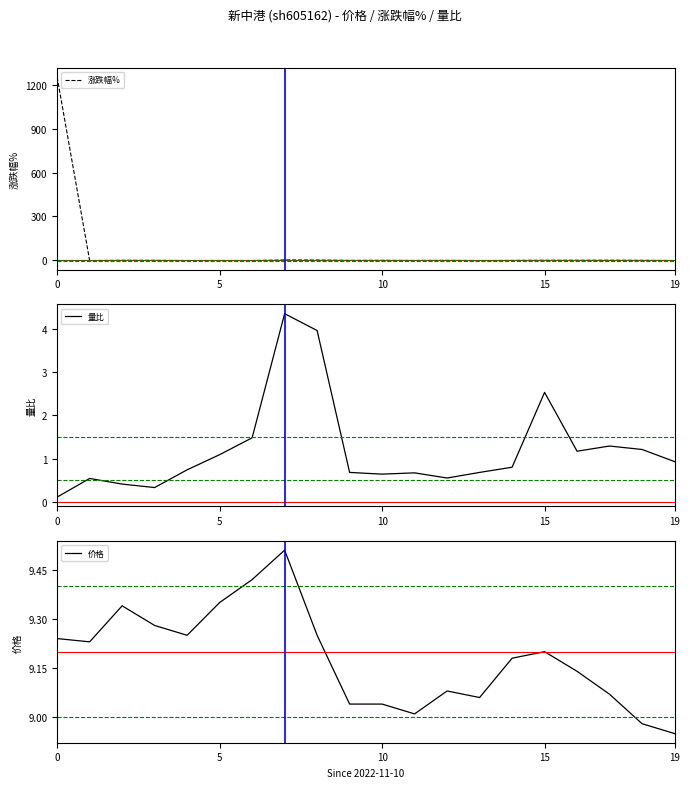

What is the highest value of the 涨跌幅% series?

1251.0